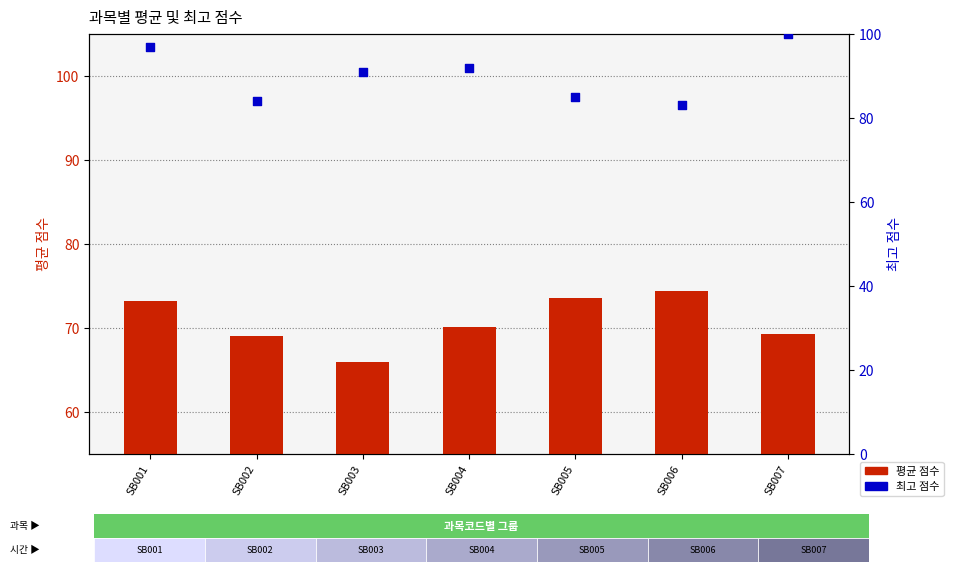

Which series has the largest total across all categories?

최고 점수